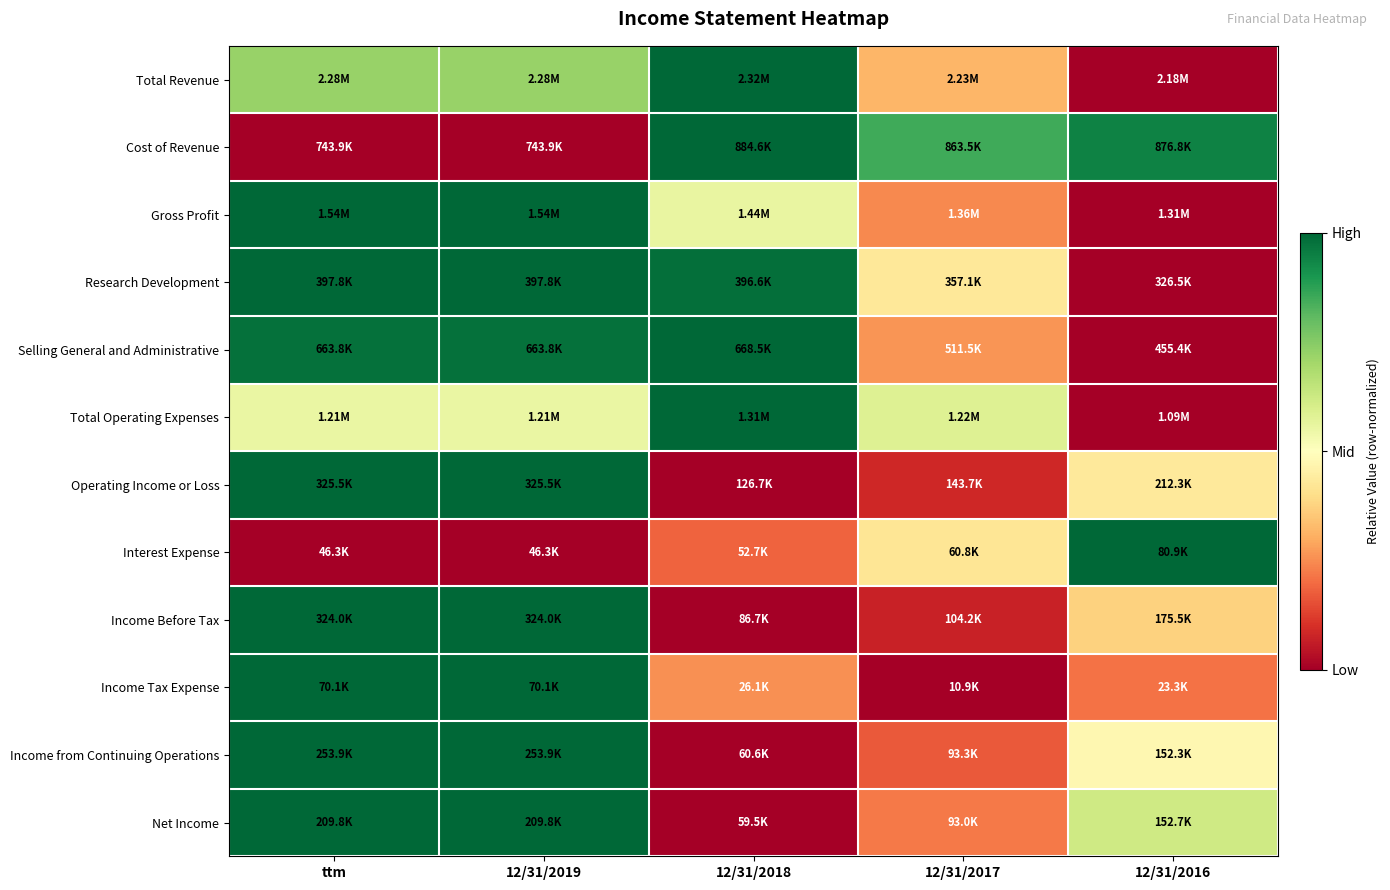

At which category is the sum across all series the highest?

ttm